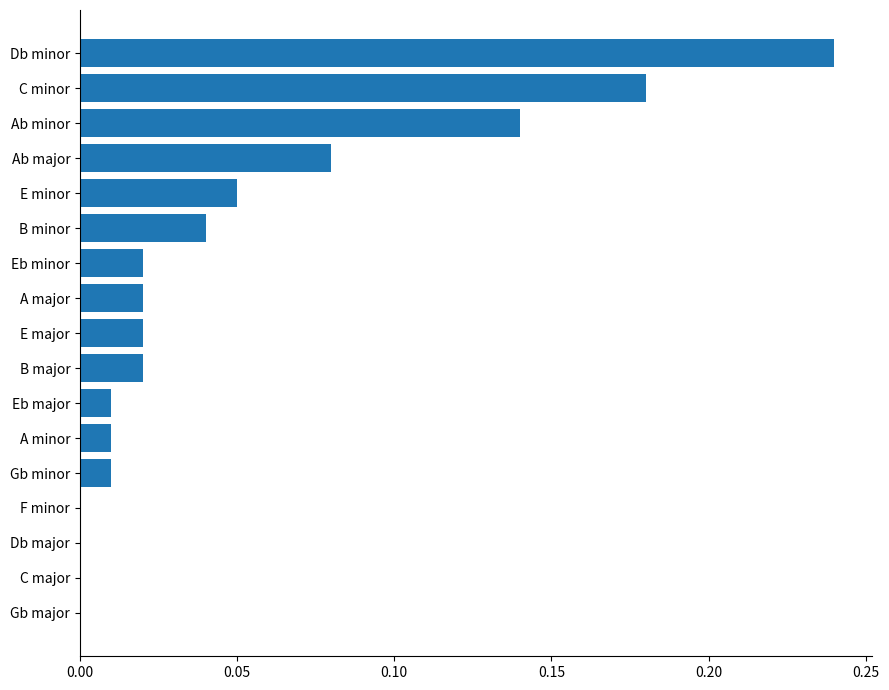

What is the sum of all values?

0.8